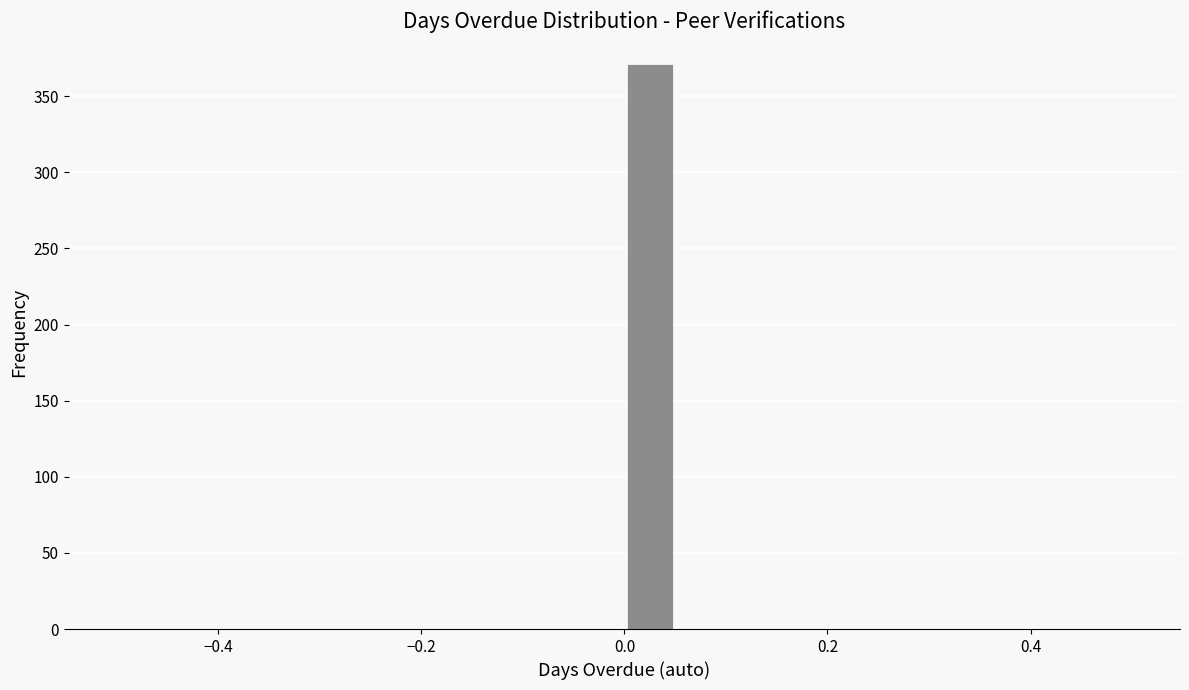

Around what value on the x-axis is the tallest bar? Give the approximate position of its centre, as read against the axis.

0.02